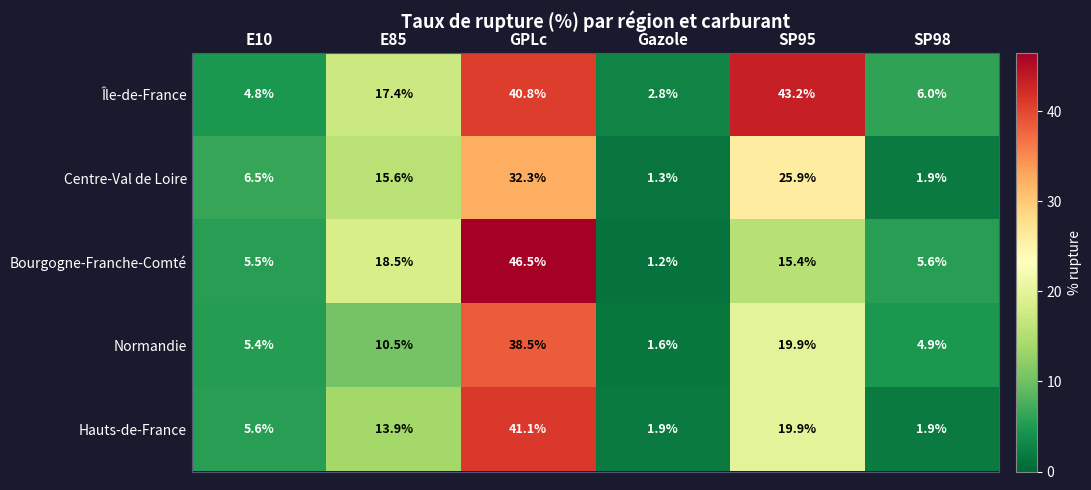

True or false: Bourgogne-Franche-Comté has a value of 5.6 at SP98.

True